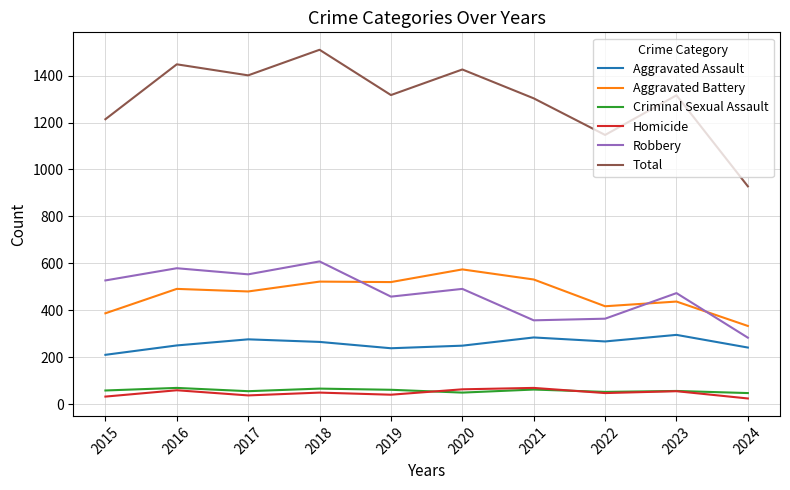

The value of Robbery at 2016 is 395. True or false?

False